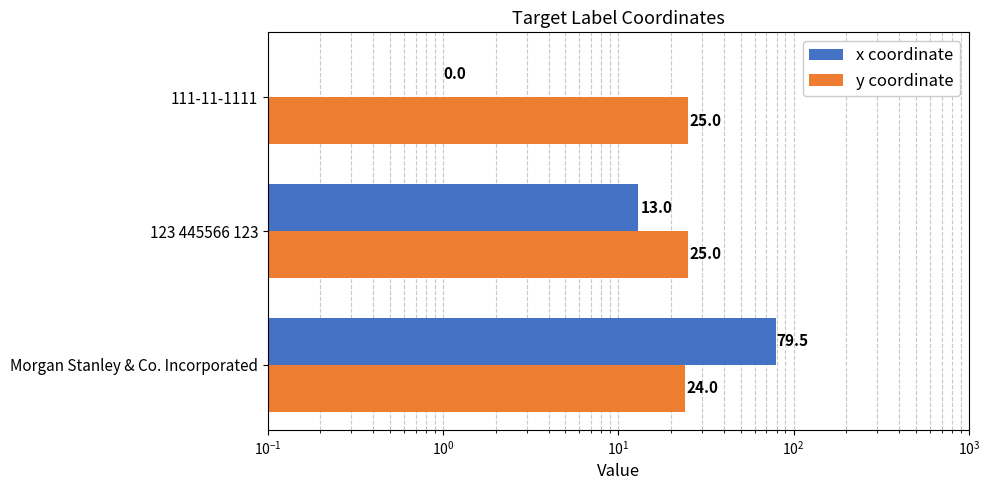

Reading left to right, list all the values displayed in this chart.

x: 79.5	13.0	0.0
y: 24.0	25.0	25.0